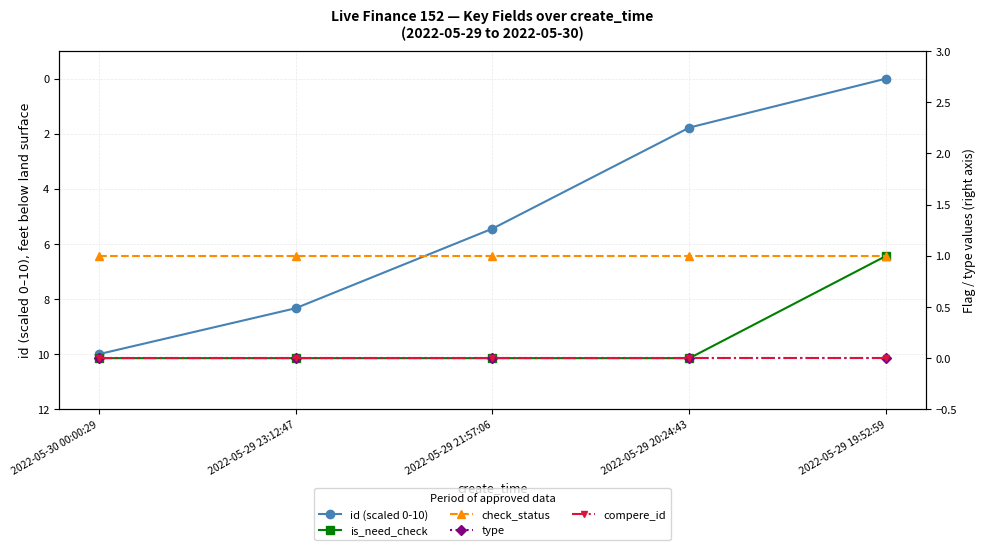

Rank the categories by type value from lowest to highest.

2022-05-30 00:00:29, 2022-05-29 23:12:47, 2022-05-29 21:57:06, 2022-05-29 20:24:43, 2022-05-29 19:52:59